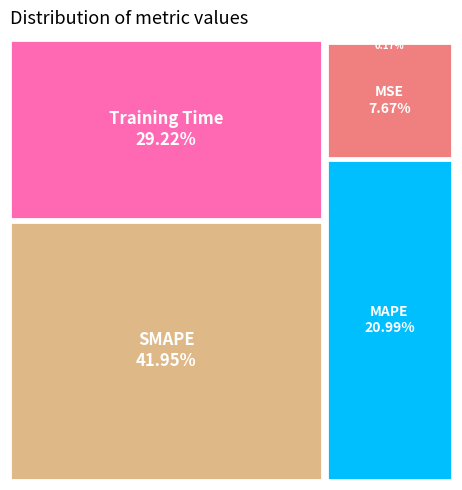

How many slices are in this pie chart?

5